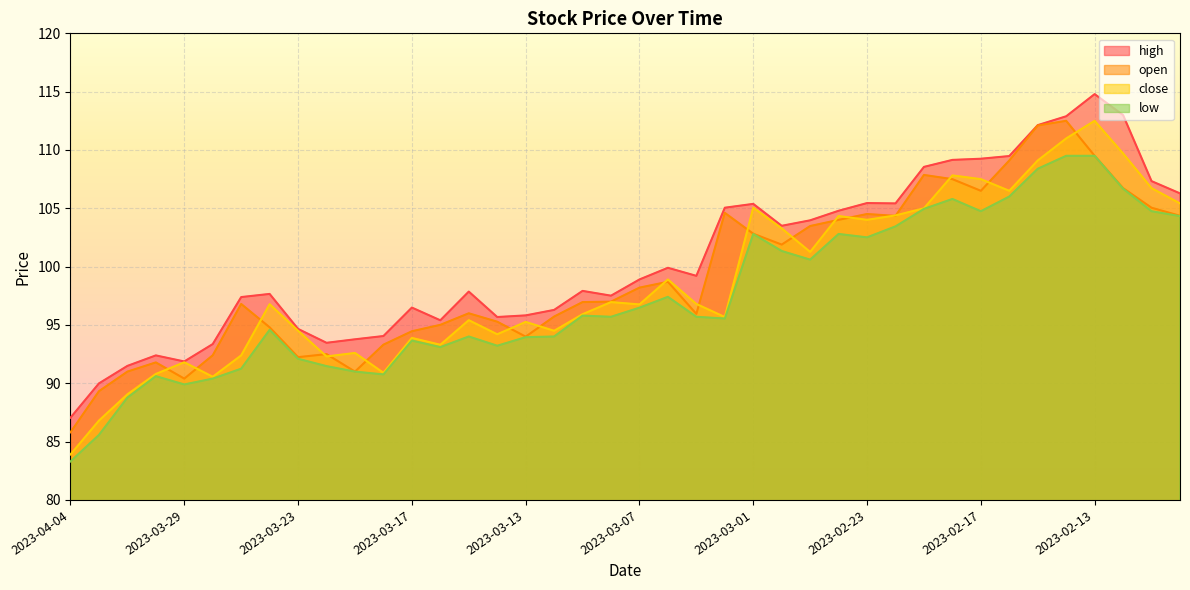

At 2023-03-10, list the series in order from smallest to largest.

low, close, open, high